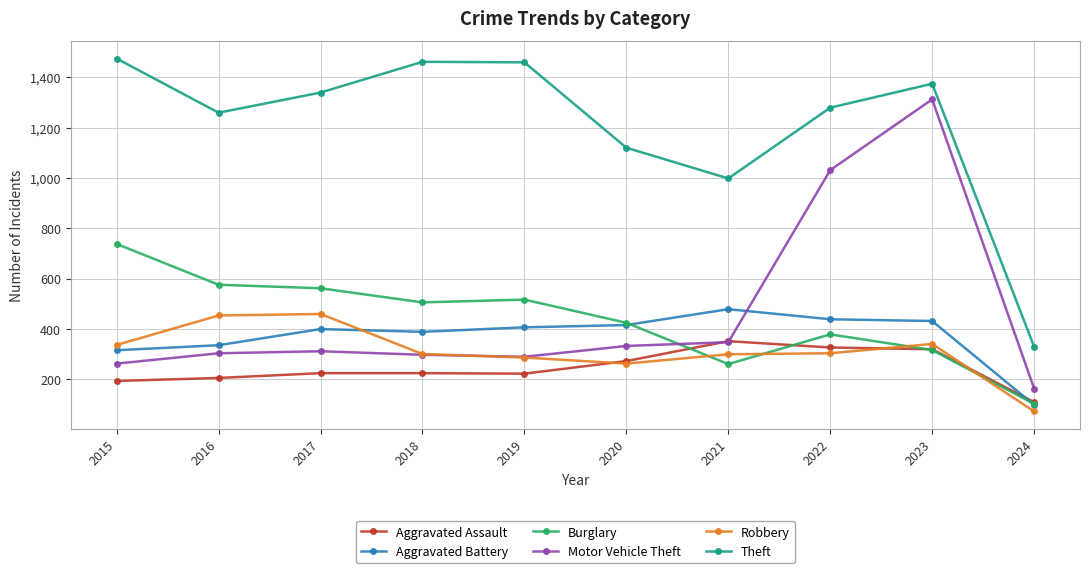

What is the lowest value of the Robbery series?

73